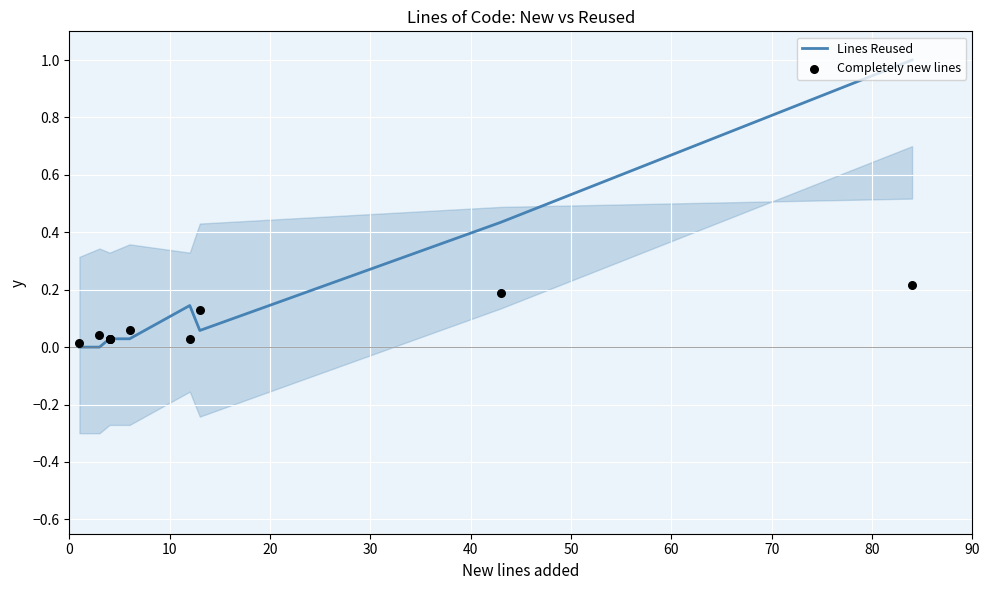

Which series has the largest total across all categories?

Lines Reused